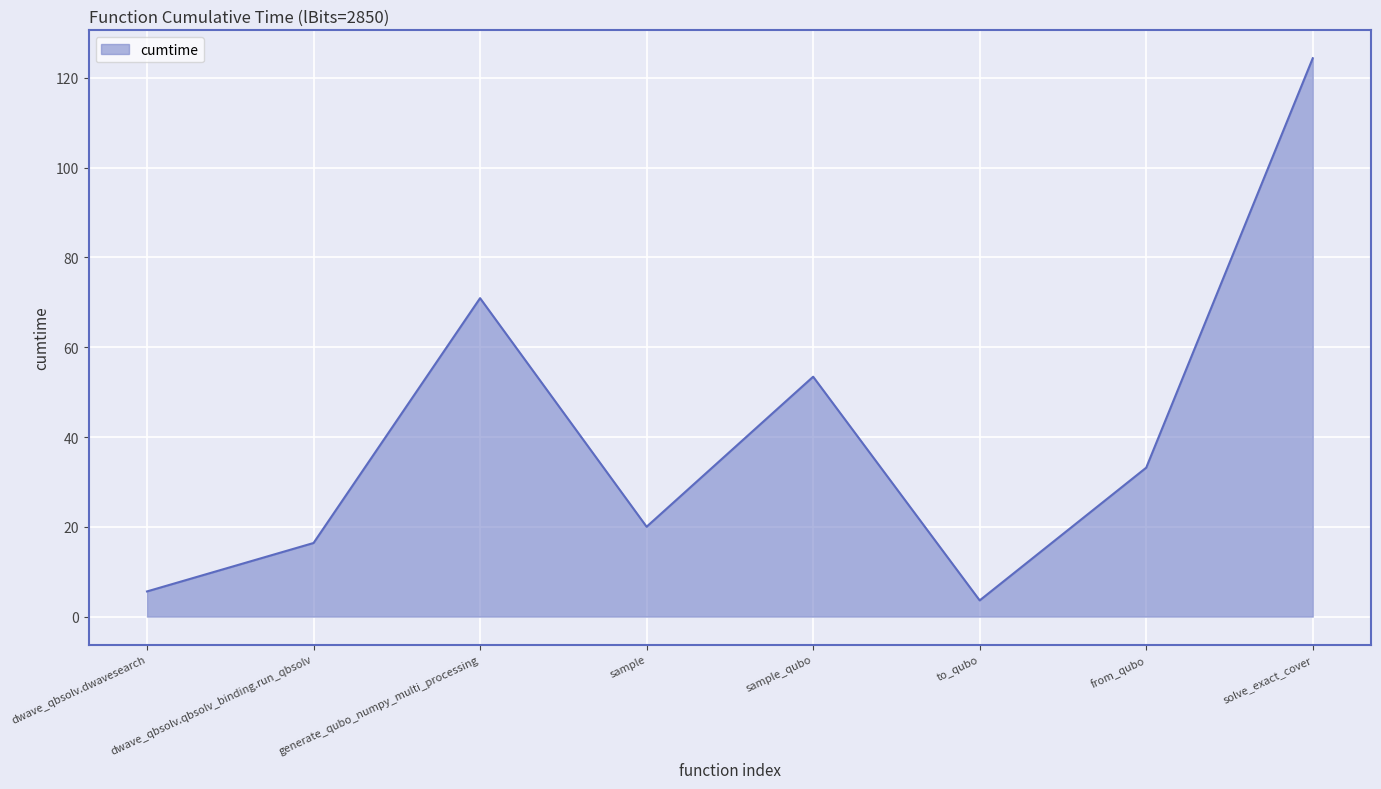

At which category does the data reach its first local valley?

sample